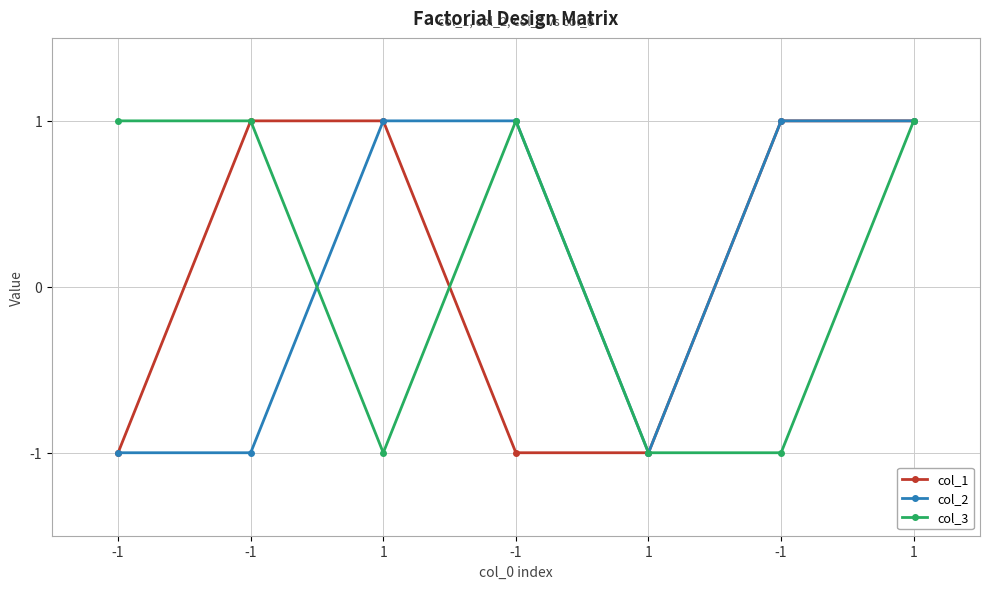

What is the label of the 2nd point from the right?

-1